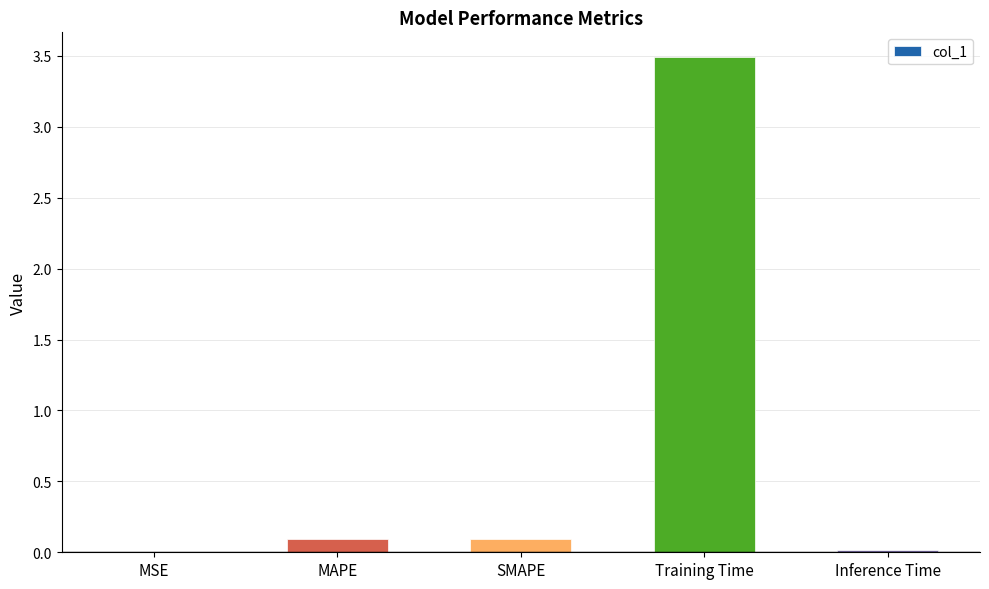

Read the value at Training Time.

3.5